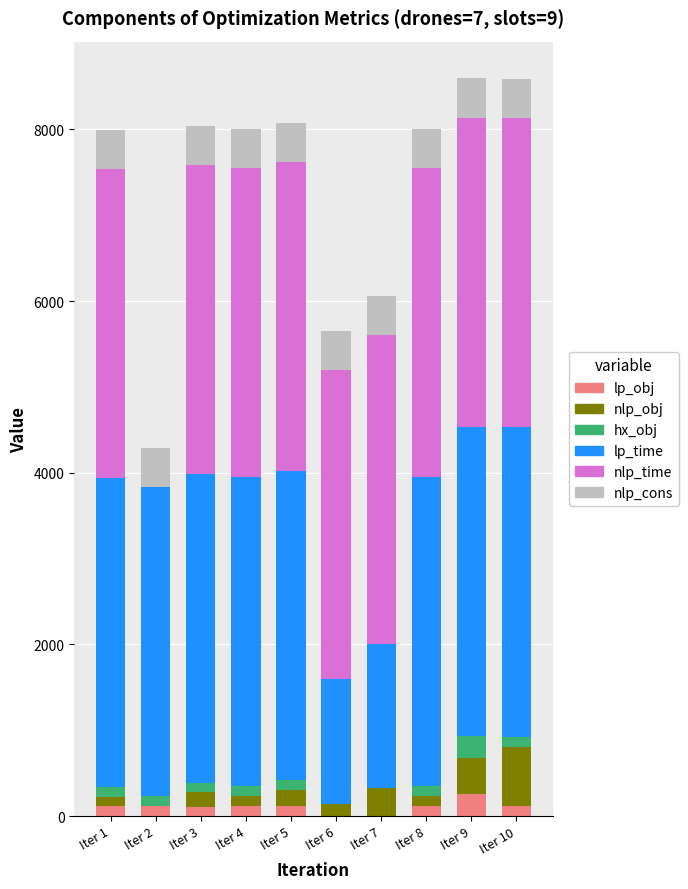

What is the maximum value for lp_obj?

258.9